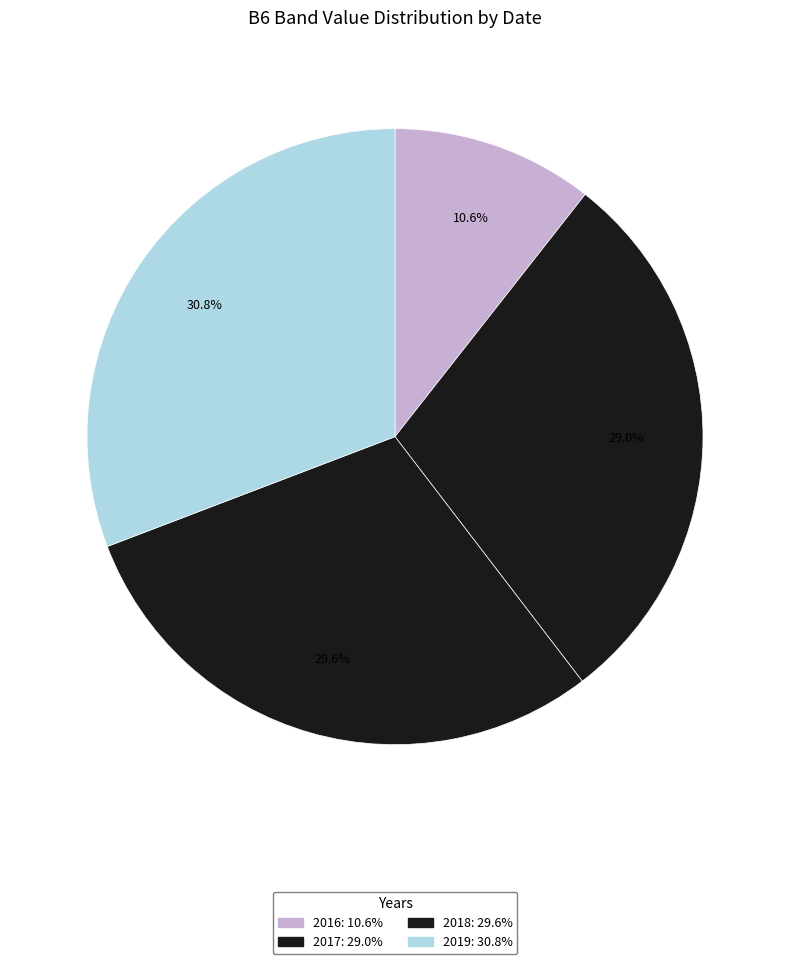

How many slices are in this pie chart?

4